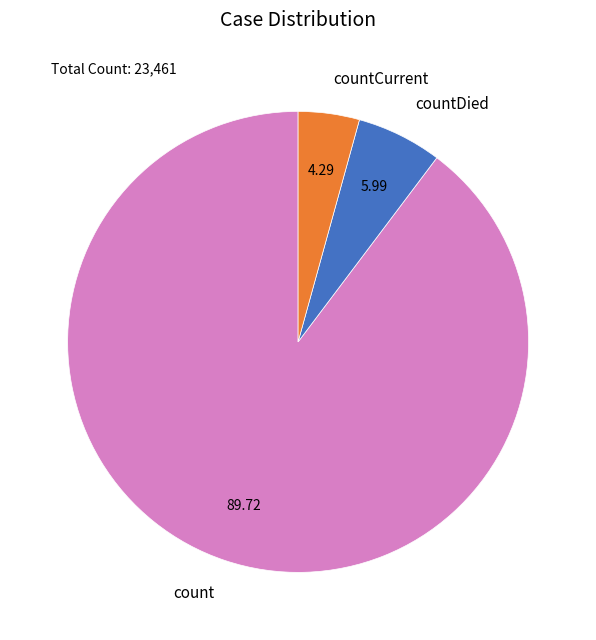

Rank the categories by value from lowest to highest.

countCurrent, countDied, count